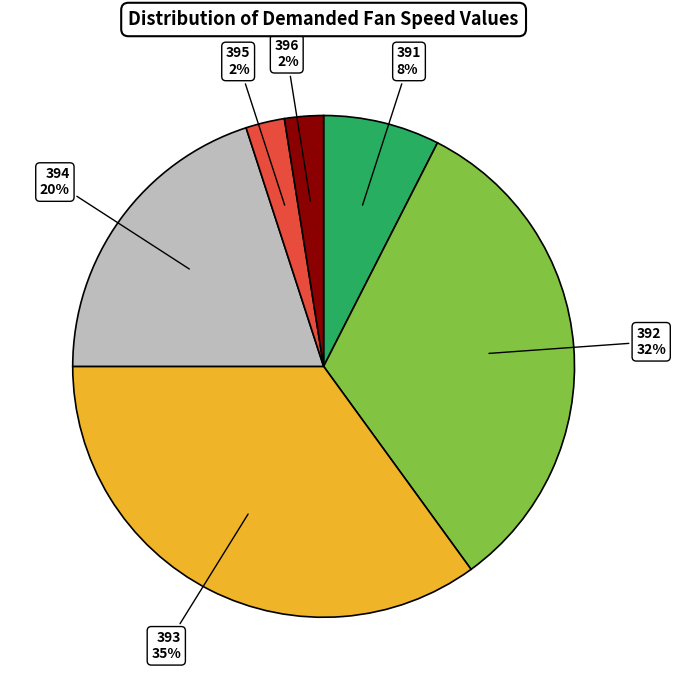

Is 396 the majority of the pie?

No